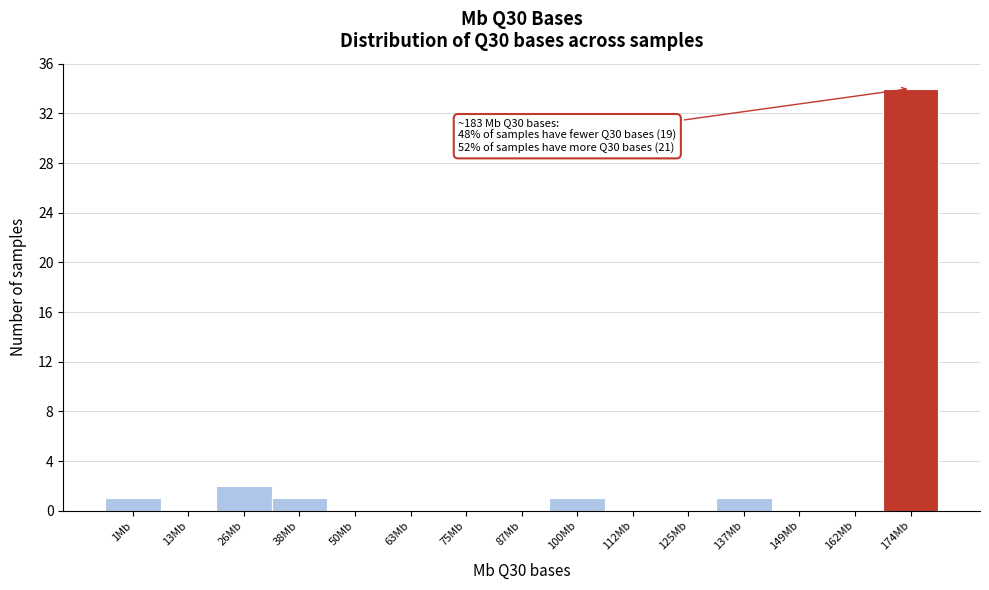

Reading left to right, transcribe all the data shown in this chart.

1Mb=1	13Mb=0	26Mb=2	38Mb=1	50Mb=0	63Mb=0	75Mb=0	87Mb=0	100Mb=1	112Mb=0	125Mb=0	137Mb=1	149Mb=0	162Mb=0	174Mb=34